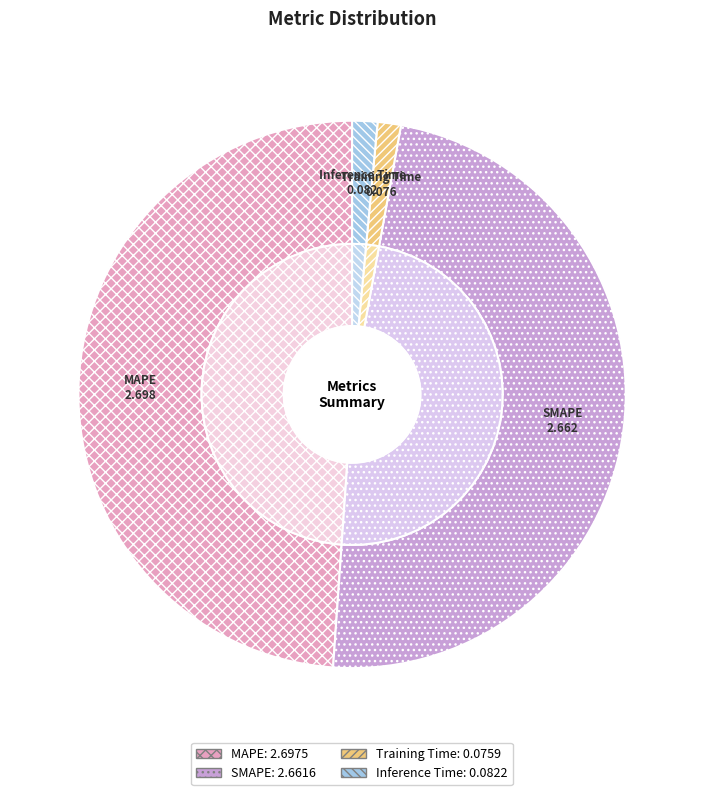

Combined, do Training Time and SMAPE account for over 50%?

No